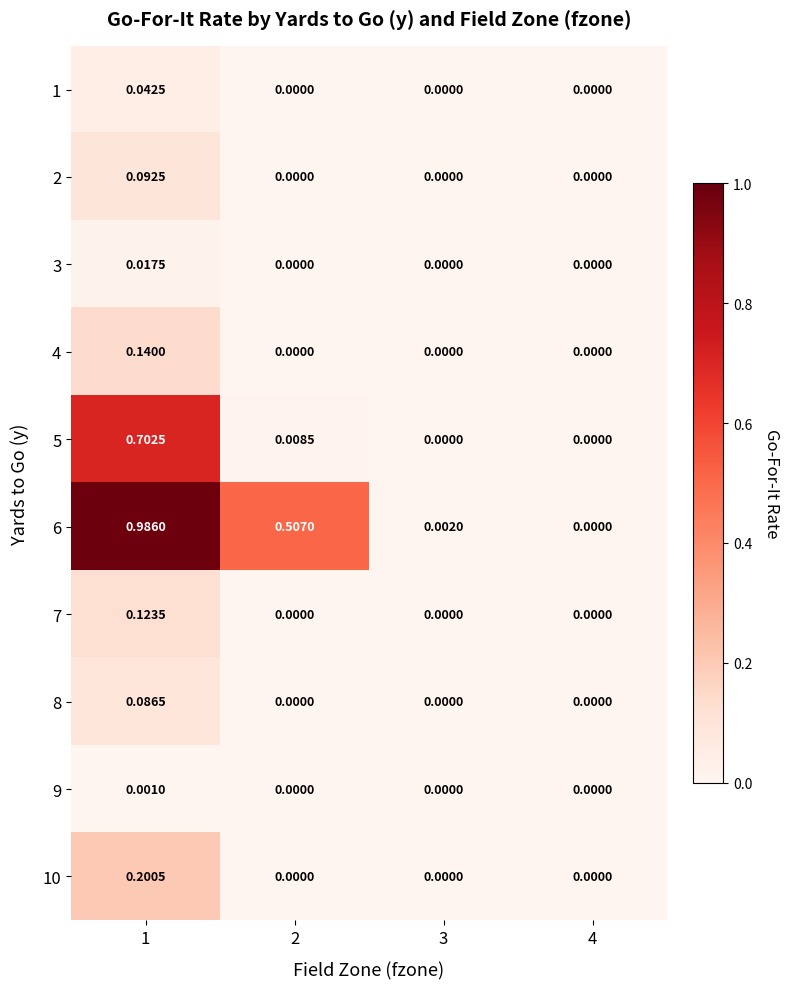

Is the value of 5 at 3 greater than the value of 9 at 1?

No